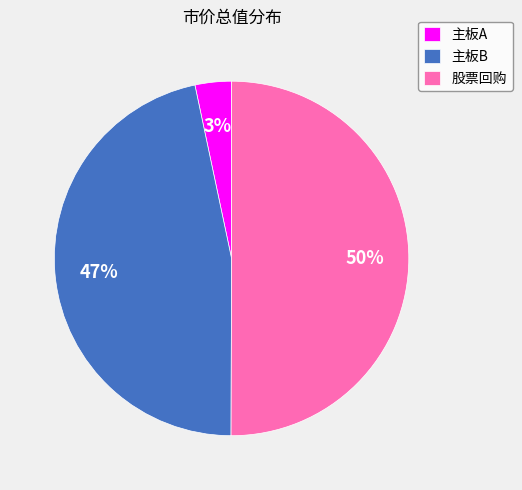

Does 主板A represent more than half of the total?

No